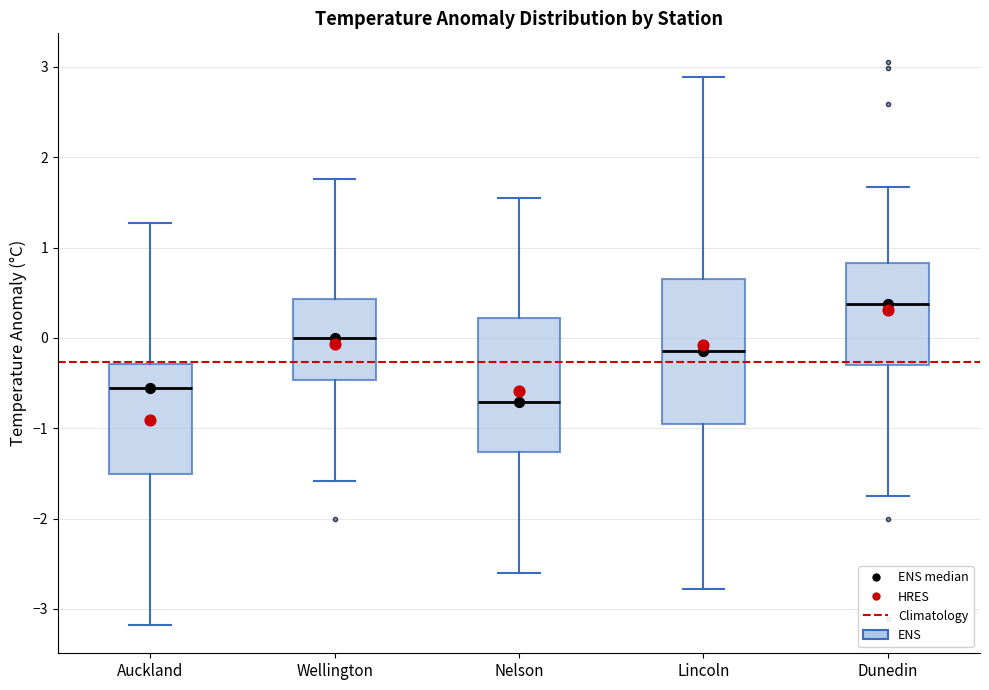

Reading left to right, transcribe this box plot: for each box, give where its median line is, the range the box spans, and where its two whiskers end, as read against the y-axis. The values are not printed on the chart, so give them approximately, as read against the axis.

Auckland: median -0.6, box -1.5 to -0.3, whiskers -3.2 to 1.3
Wellington: median 0.0, box -0.5 to 0.4, whiskers -1.6 to 1.8
Nelson: median -0.7, box -1.3 to 0.2, whiskers -2.6 to 1.6
Lincoln: median -0.1, box -1.0 to 0.7, whiskers -2.8 to 2.9
Dunedin: median 0.4, box -0.3 to 0.8, whiskers -1.7 to 1.7